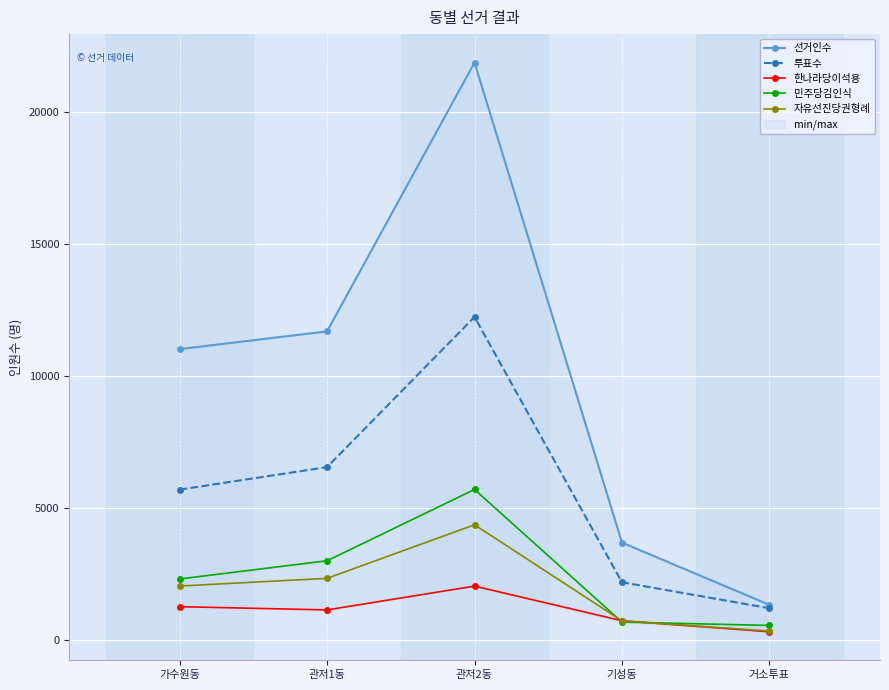

What is the average value of the 한나라당이석용 series?

1081